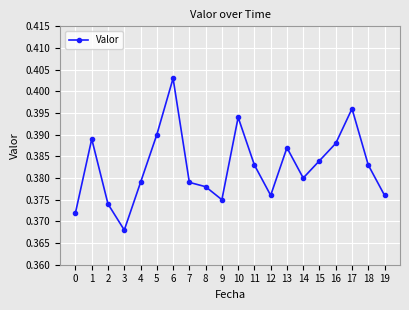

At which category does the data reach its first local valley?

3